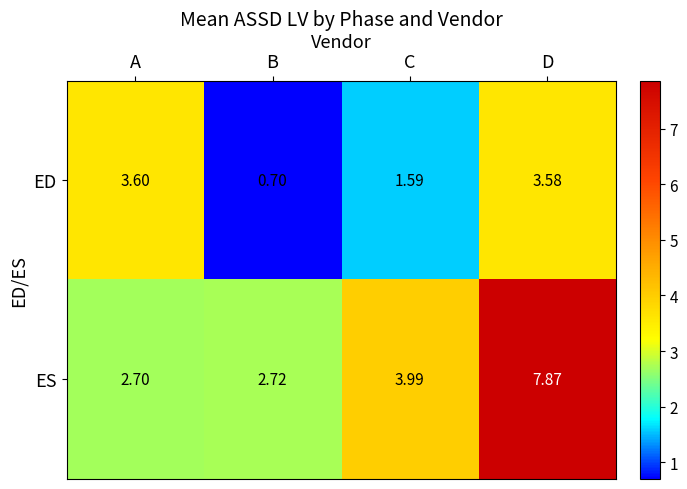

At which category is the sum across all series the highest?

D